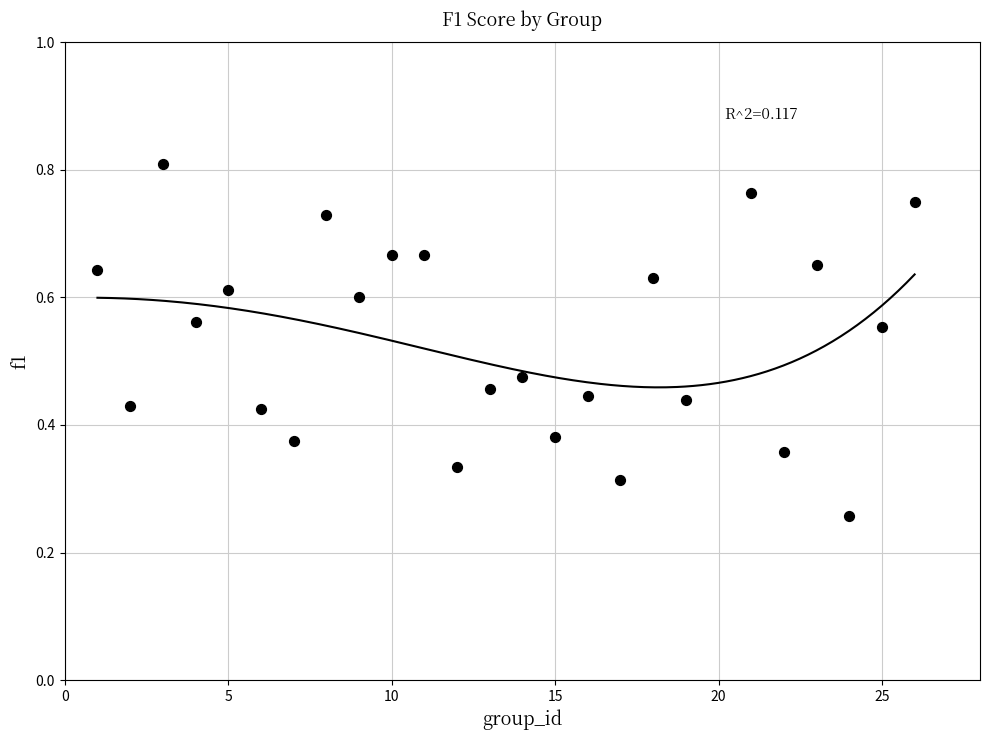

What is the range of X values (max minus min)?

25.0